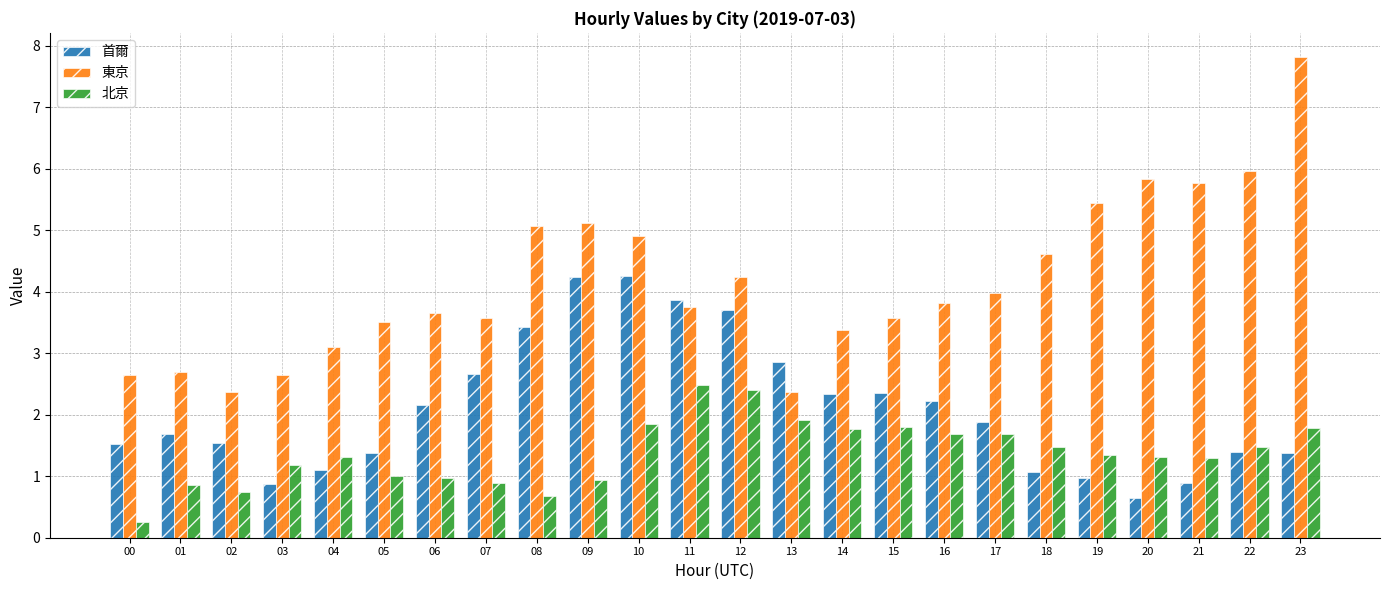

What is the value of the 北京 bar at the 1st from the left?

0.3